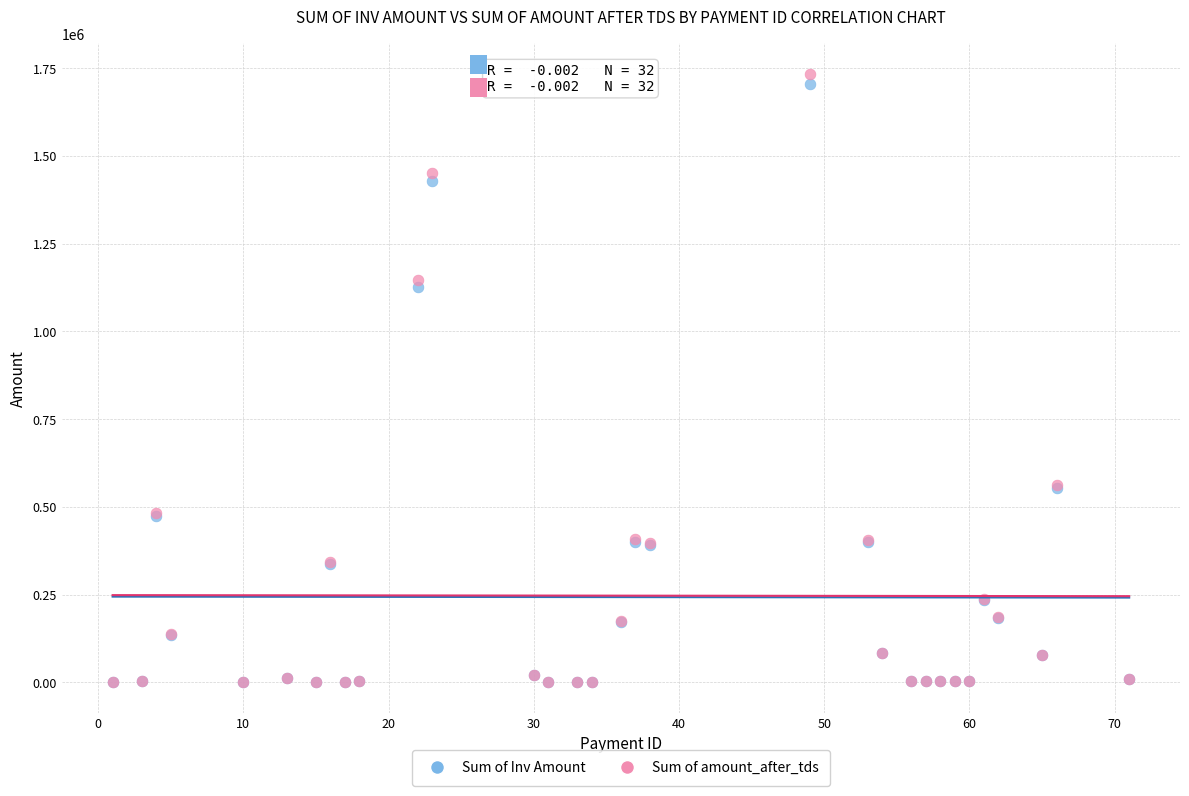

Across all series, what Y value is closest to 867249?

1125986.3